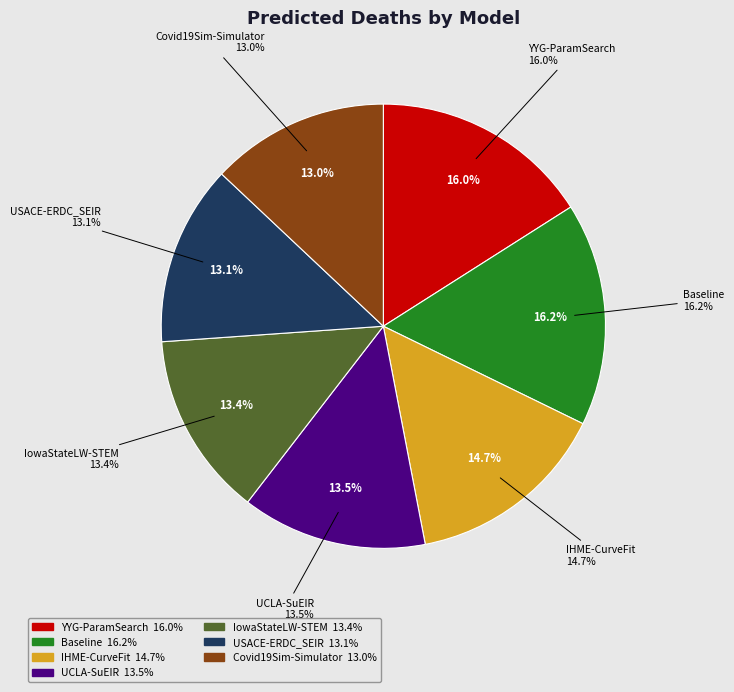

Rank the categories by value from highest to lowest.

Baseline, YYG-ParamSearch, IHME-CurveFit, UCLA-SuEIR, IowaStateLW-STEM, USACE-ERDC_SEIR, Covid19Sim-Simulator